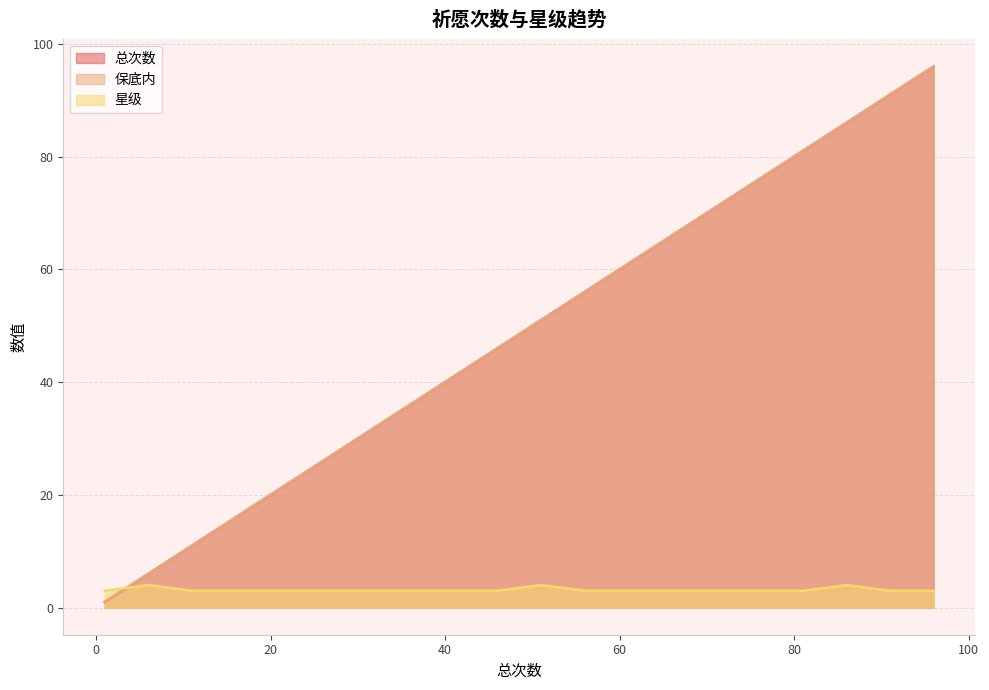

At which label is 星级 closest to 3?

1